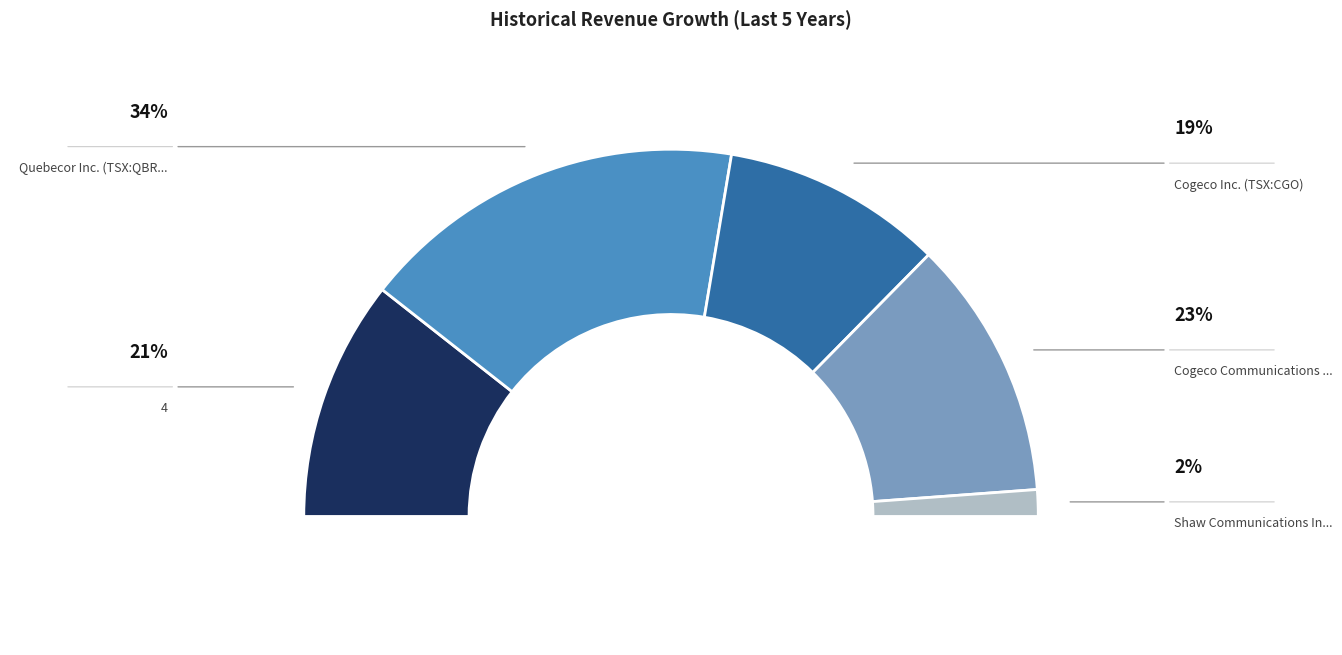

Is Shaw Communications Inc. (TSX:SJR.B) the majority of the pie?

No